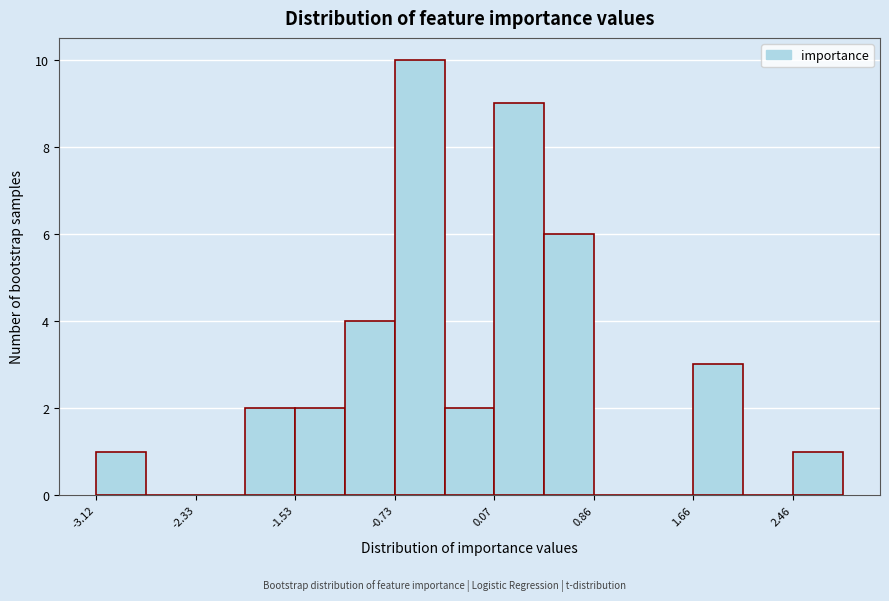

Around what value on the x-axis is the tallest bar? Give the approximate position of its centre, as read against the axis.

-0.5